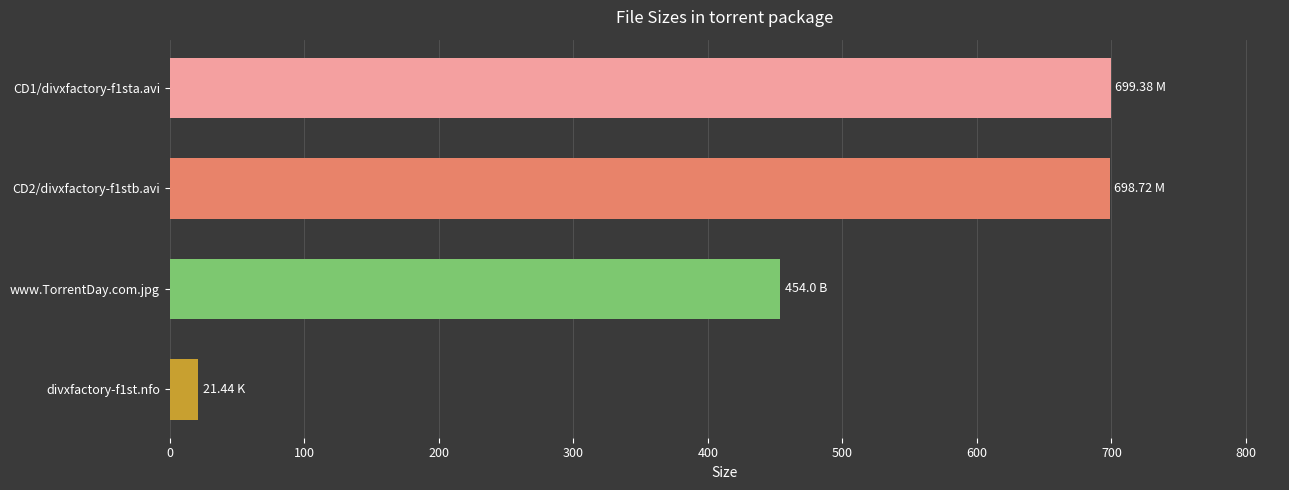

How many distinct data groups are displayed?

1